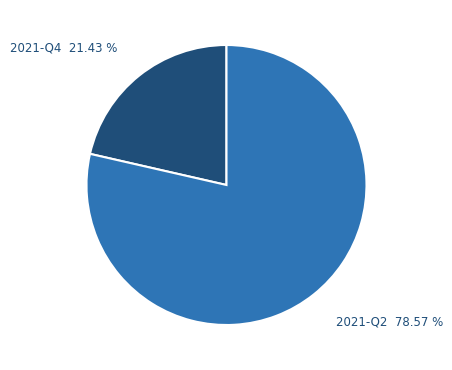

To the nearest percent, what portion does 2021-Q4 represent?

21%